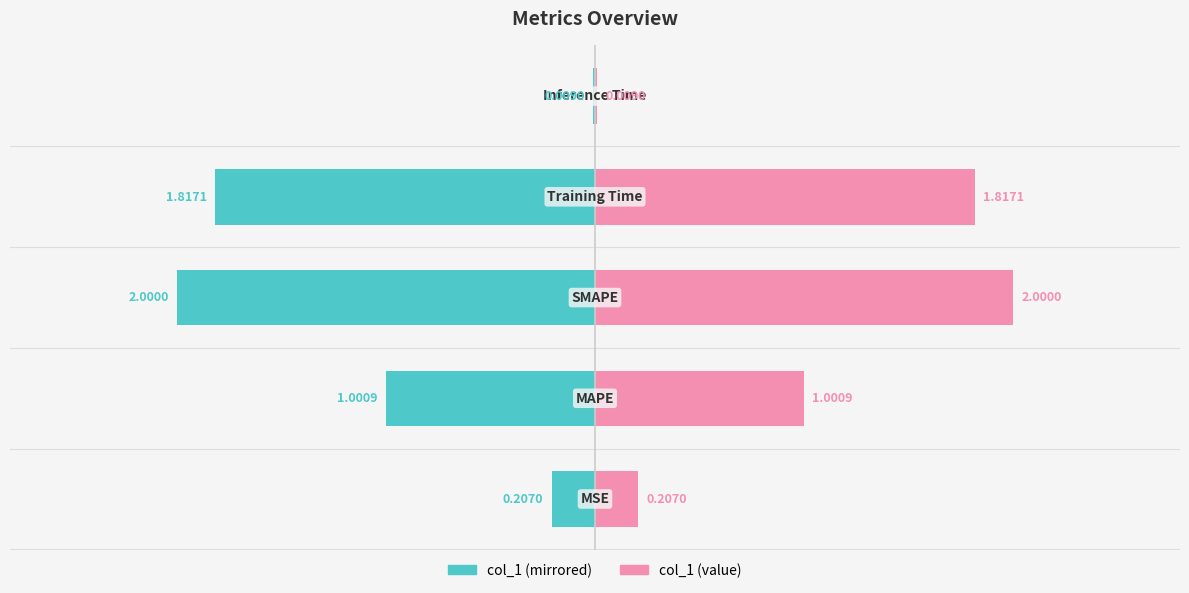

What is the sum of the col_1 (left mirror) values at 1 and 0?

-1.8